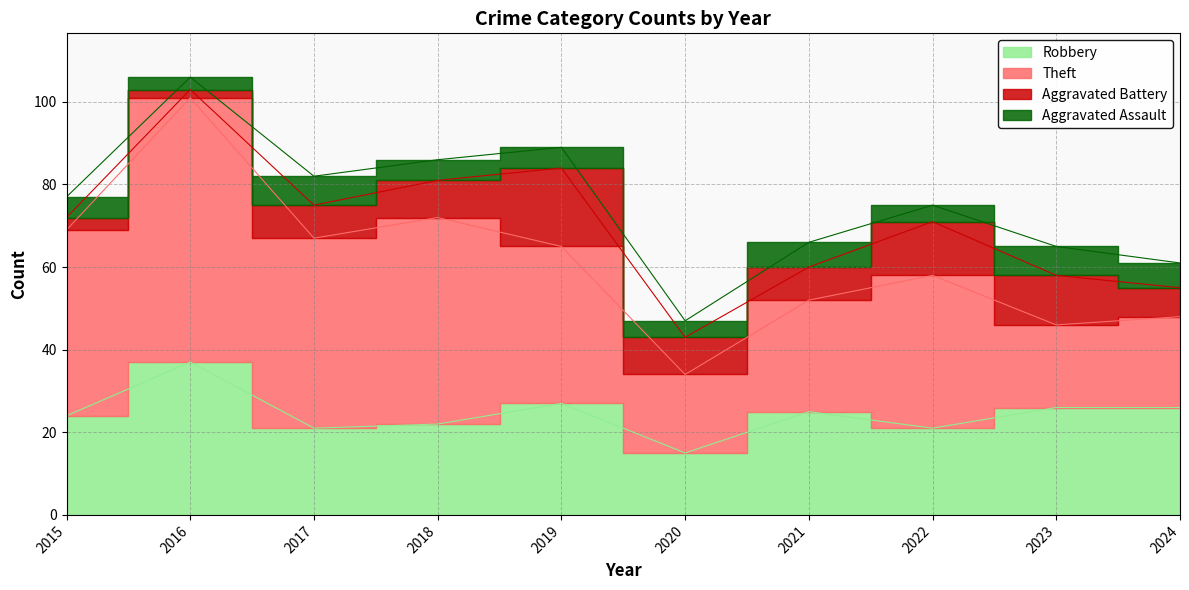

Which series has the largest range (max minus min)?

Theft